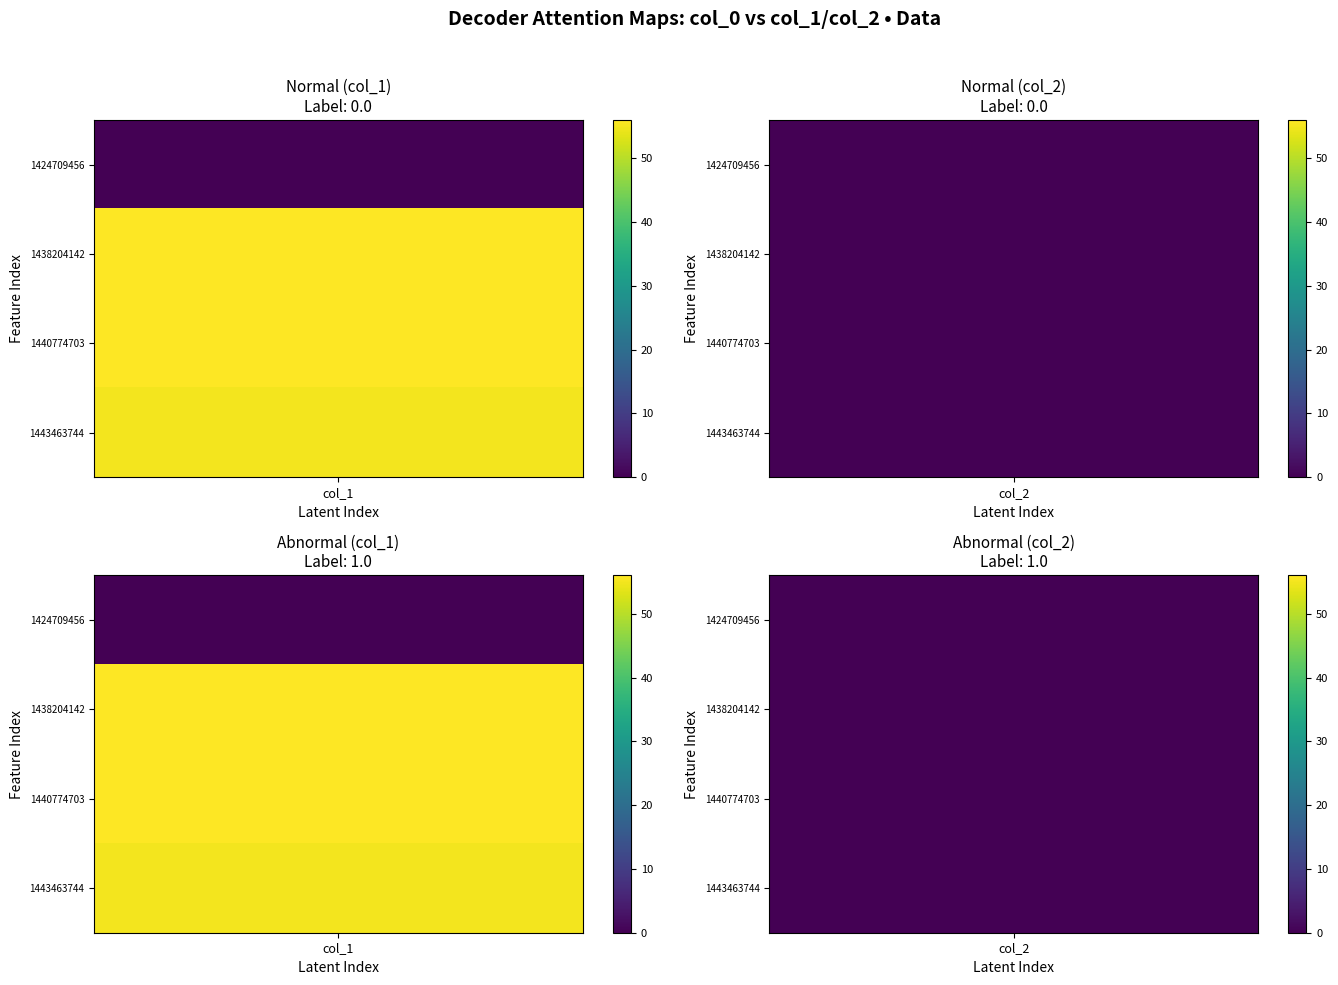

How many series are shown in this chart?

4